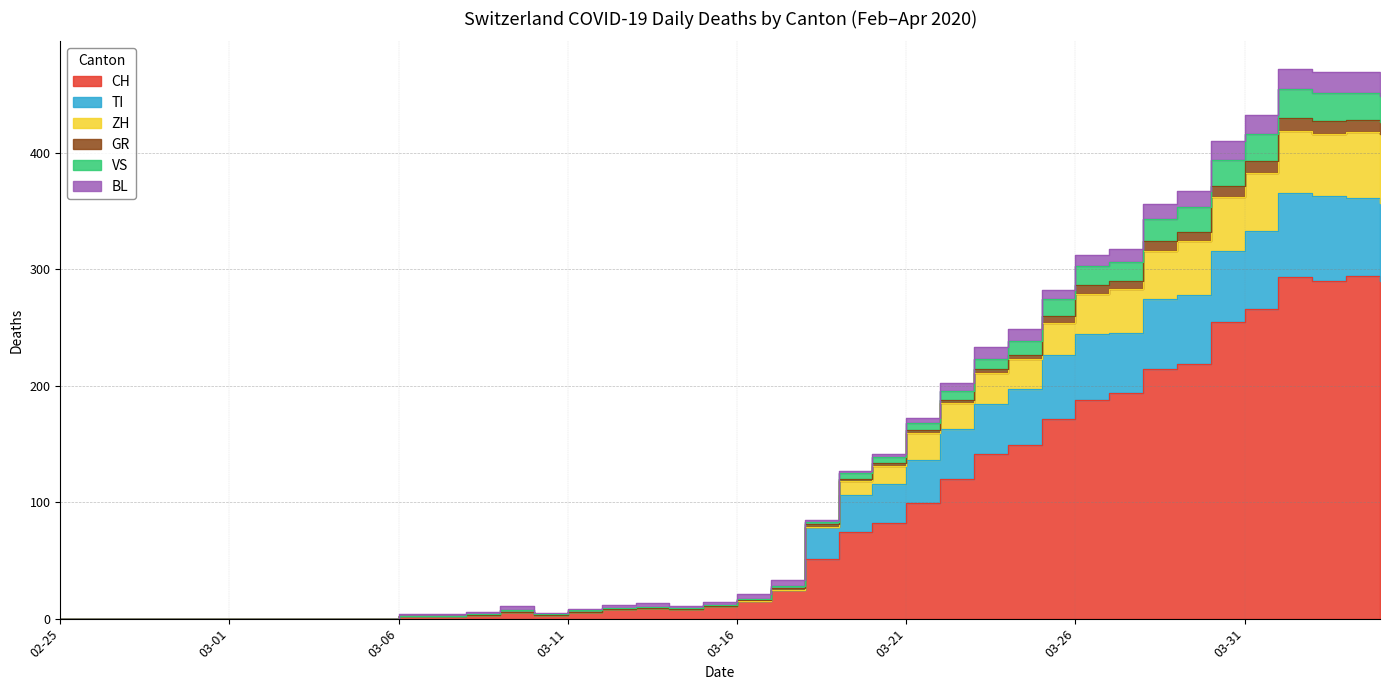

True or false: GR and ZH intersect in this chart.

False